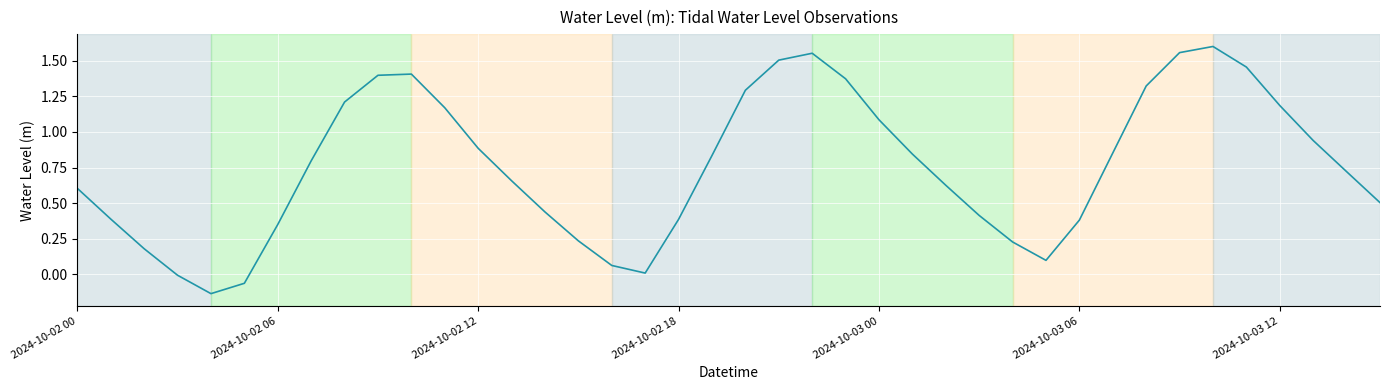

What is the difference between the maximum and minimum values?

1.7